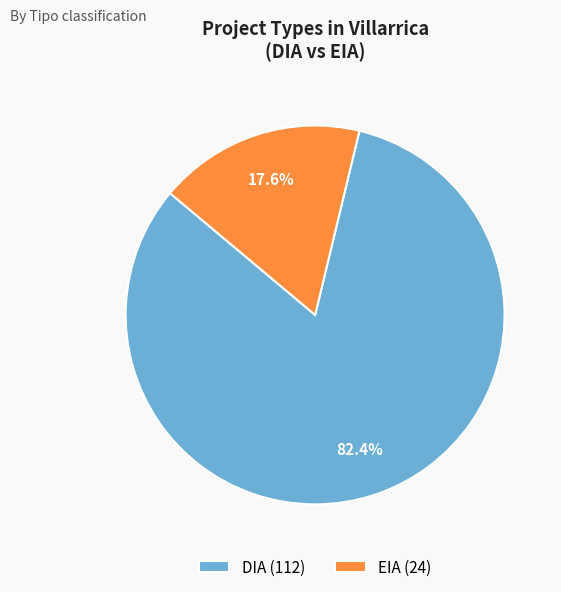

Which has a higher value, EIA or DIA?

DIA